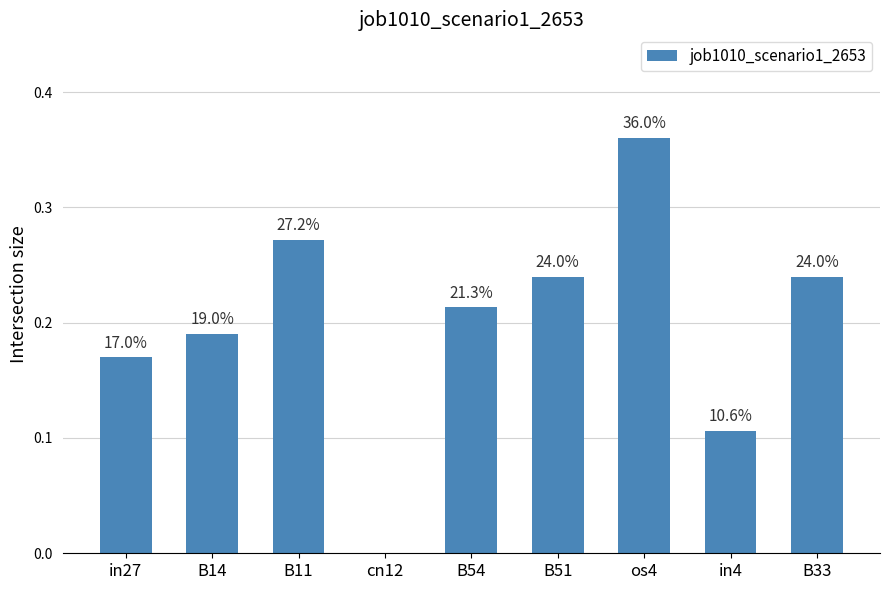

What is the label of the 4th bar from the left?

cn12